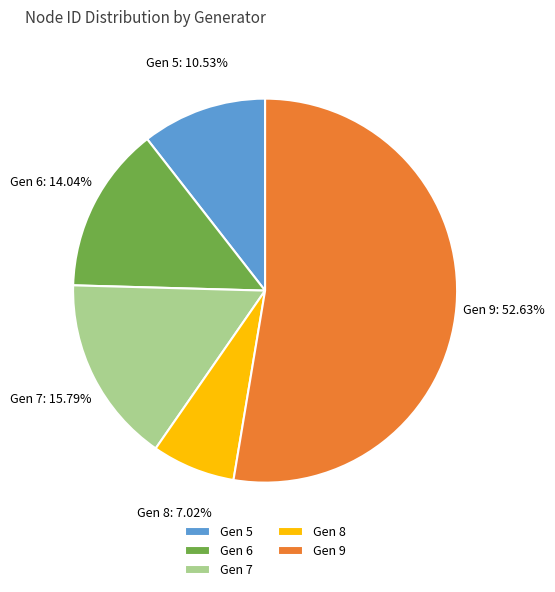

How many slices are in this pie chart?

5